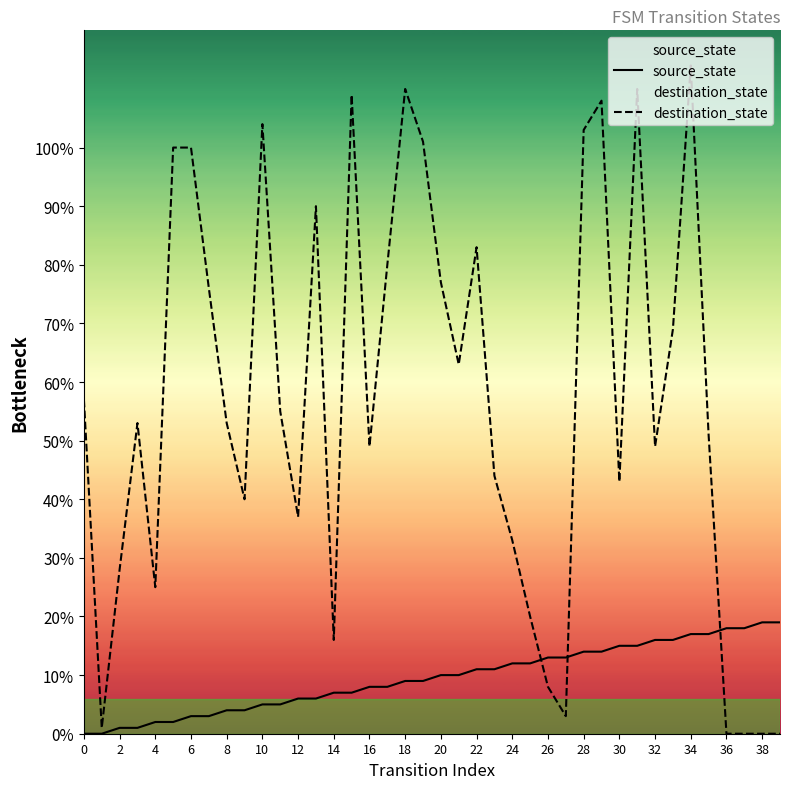

How many intersections are there between source_state and destination_state?

3